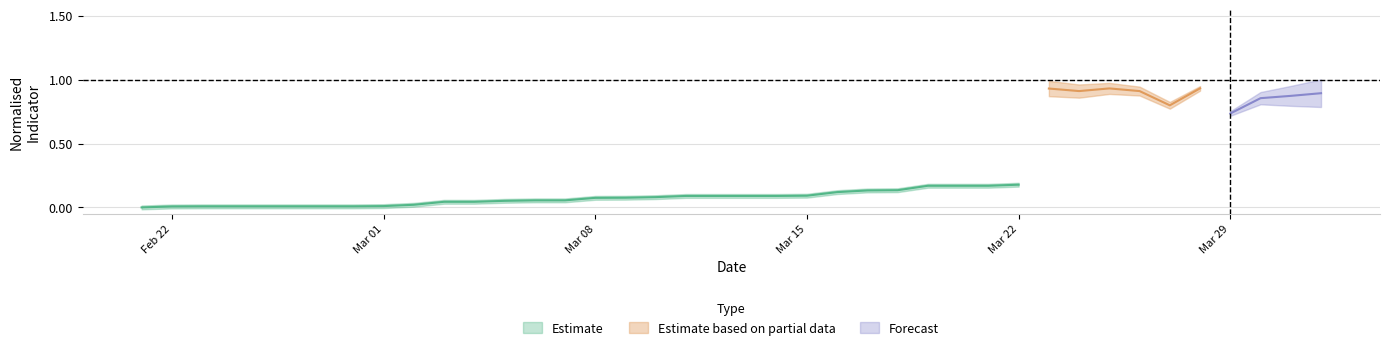

True or false: Total 1a Dose and Mean.R cross at least once.

False